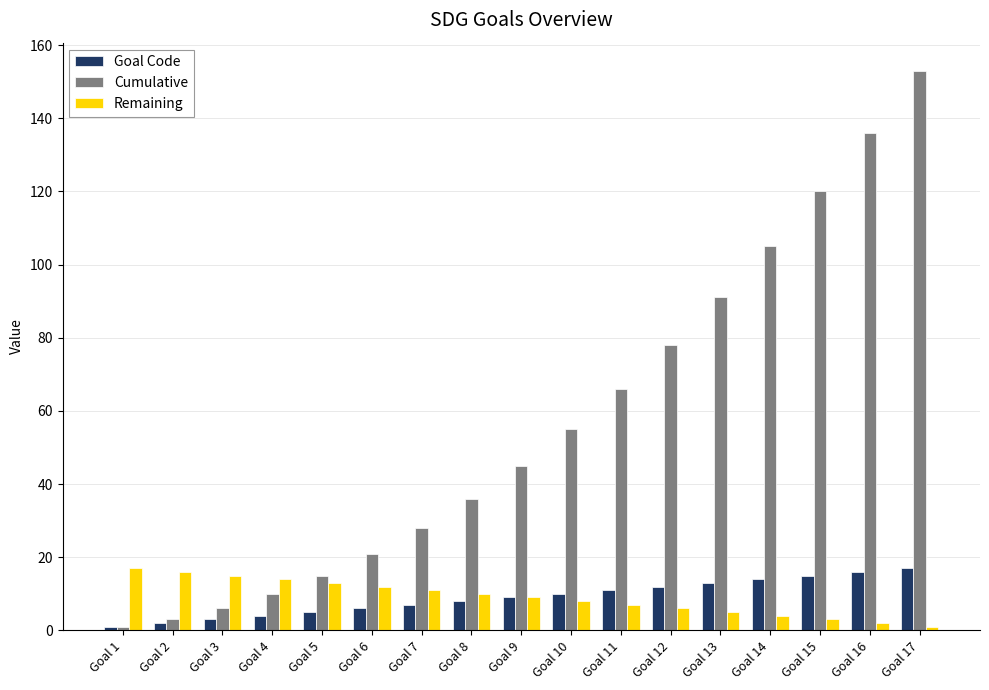

The value of Goal Code at Goal 6 is 6. True or false?

True